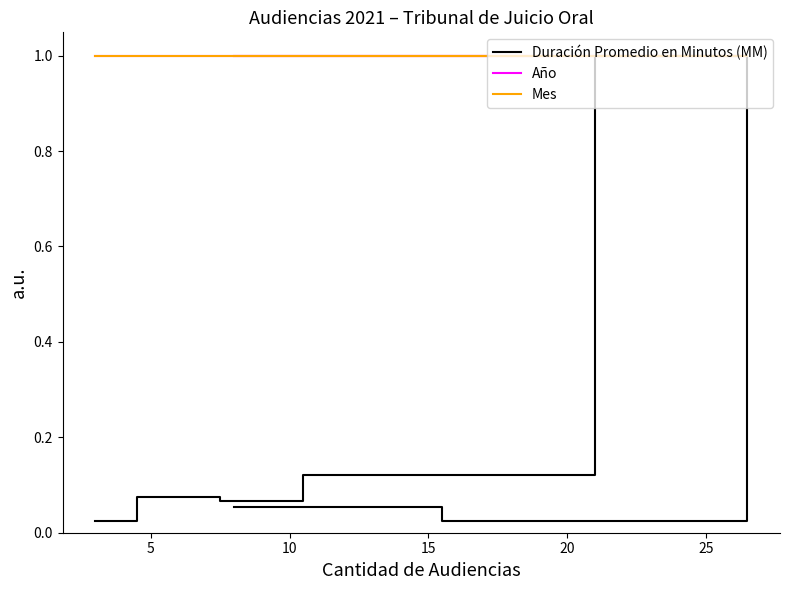

Which series has the largest range (max minus min)?

Duración Promedio en Minutos (MM)